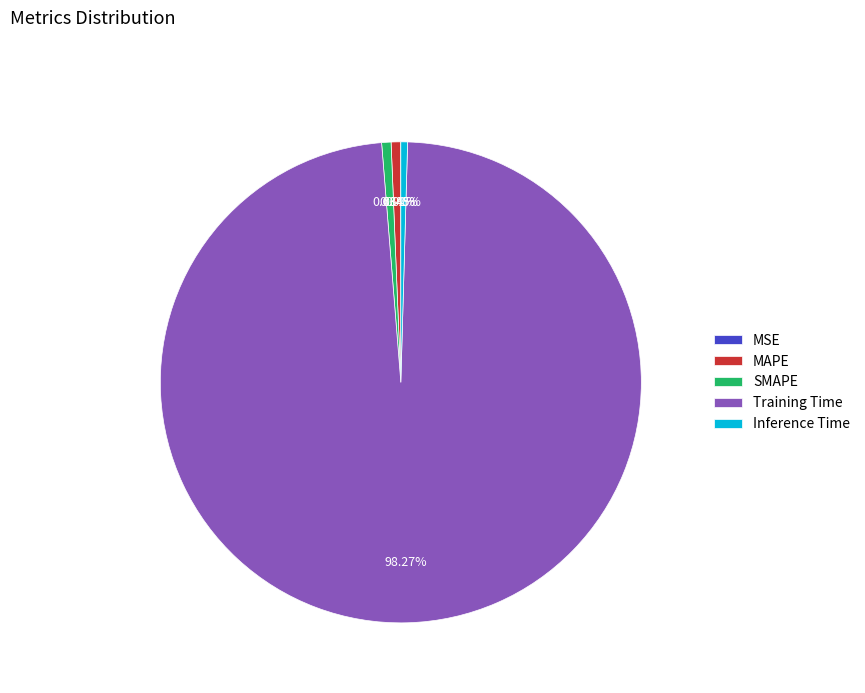

Between Training Time and Inference Time, which is larger?

Training Time